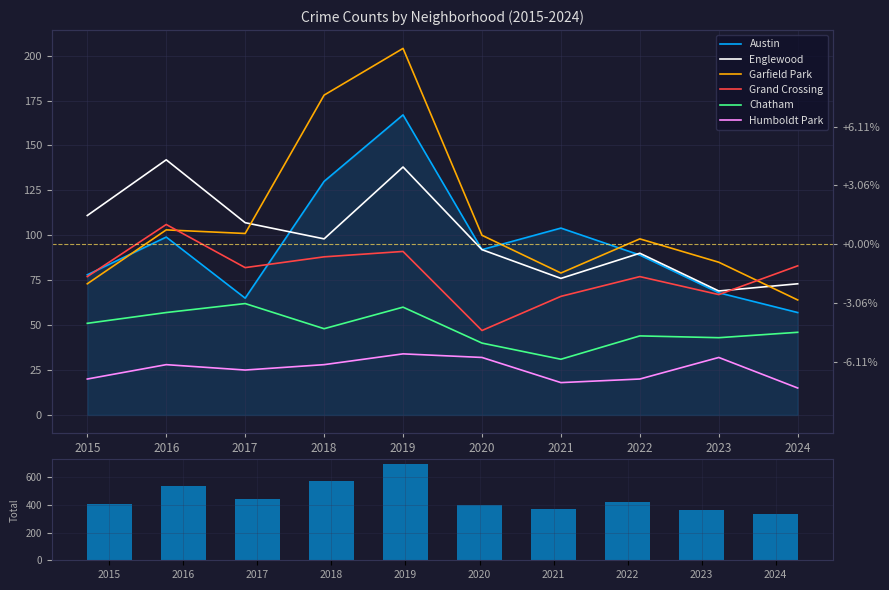

How many groups of bars are there?

10